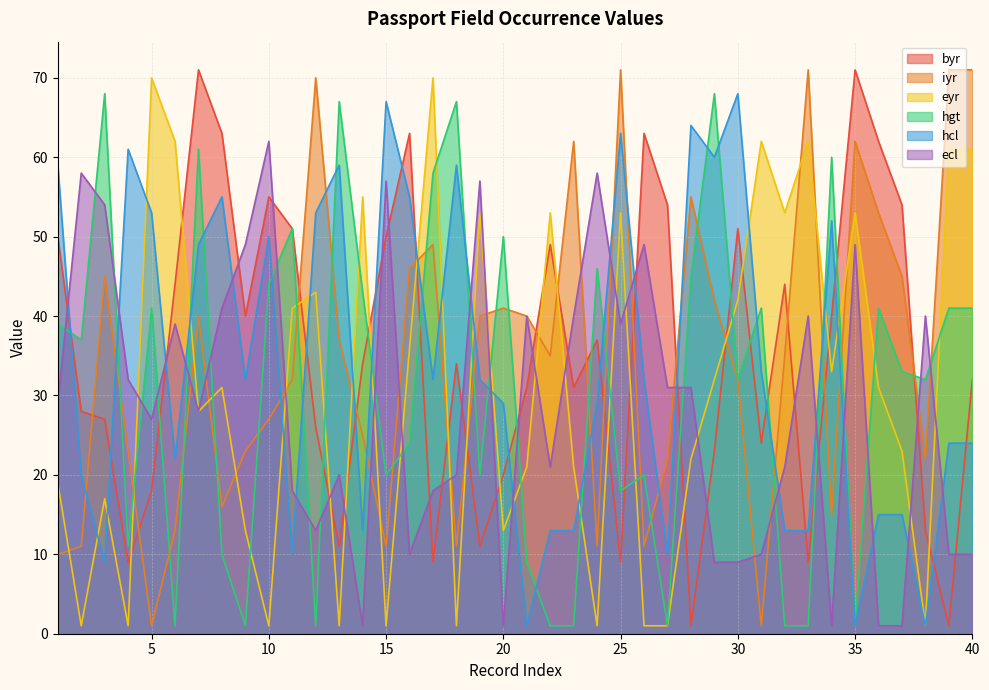

Which label corresponds to the smallest value in the chart?

28